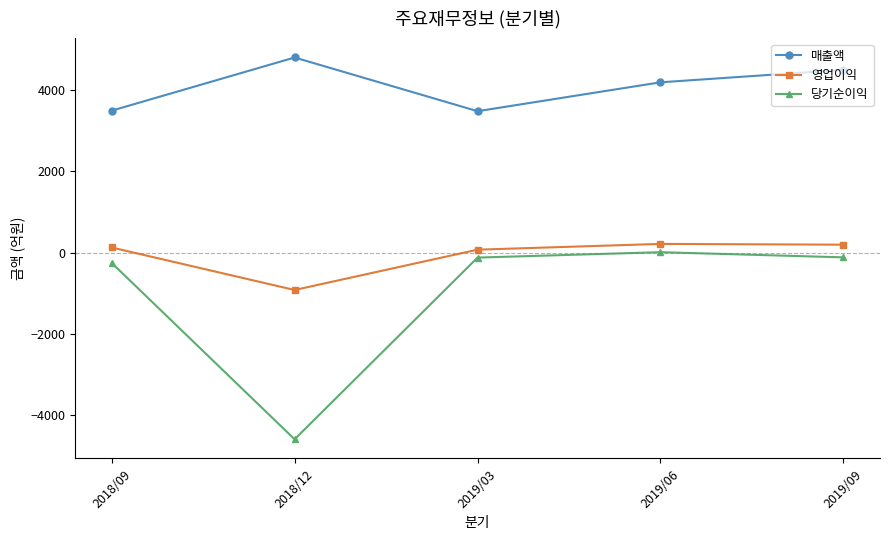

Rank the series by their average value, from highest to lowest.

매출액, 영업이익, 당기순이익